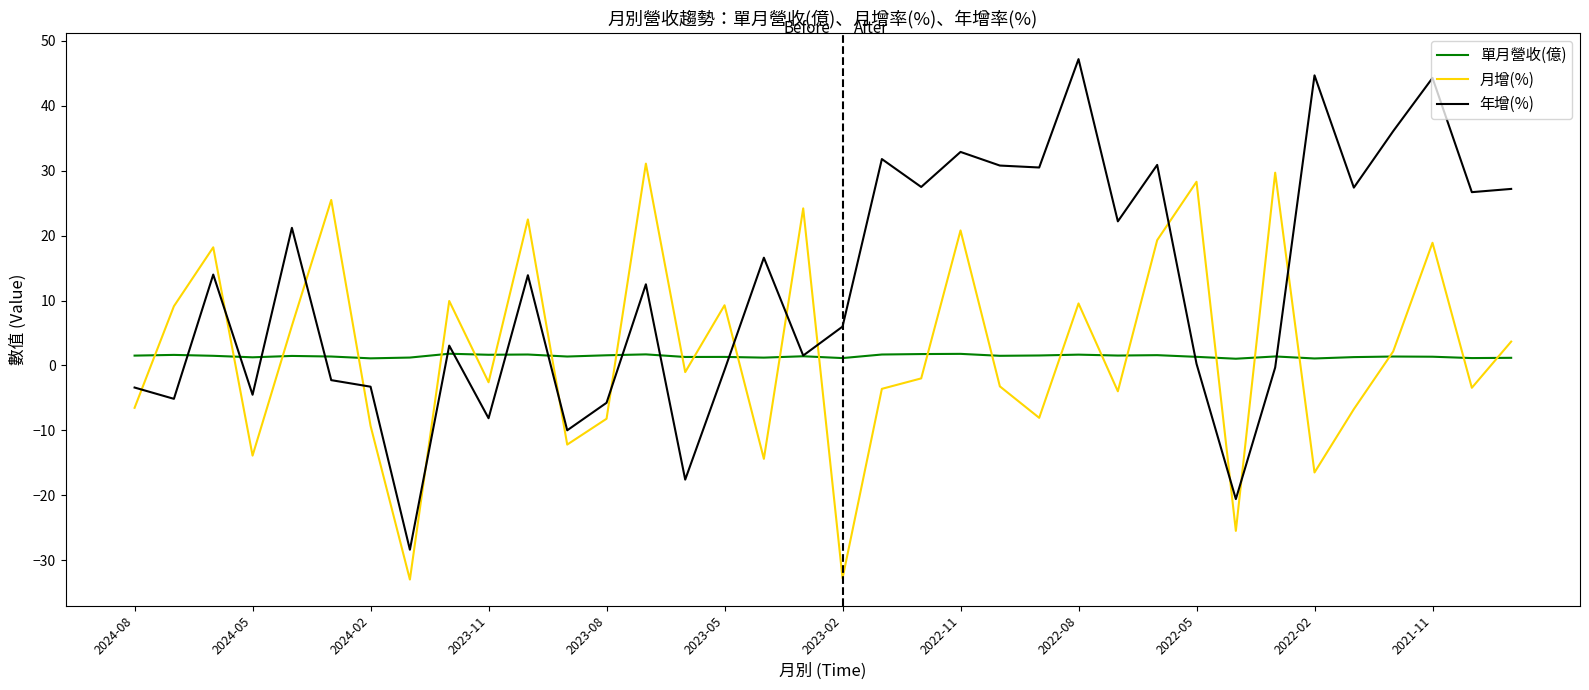

How many intersections are there between 年增(%) and 月增(%)?

14